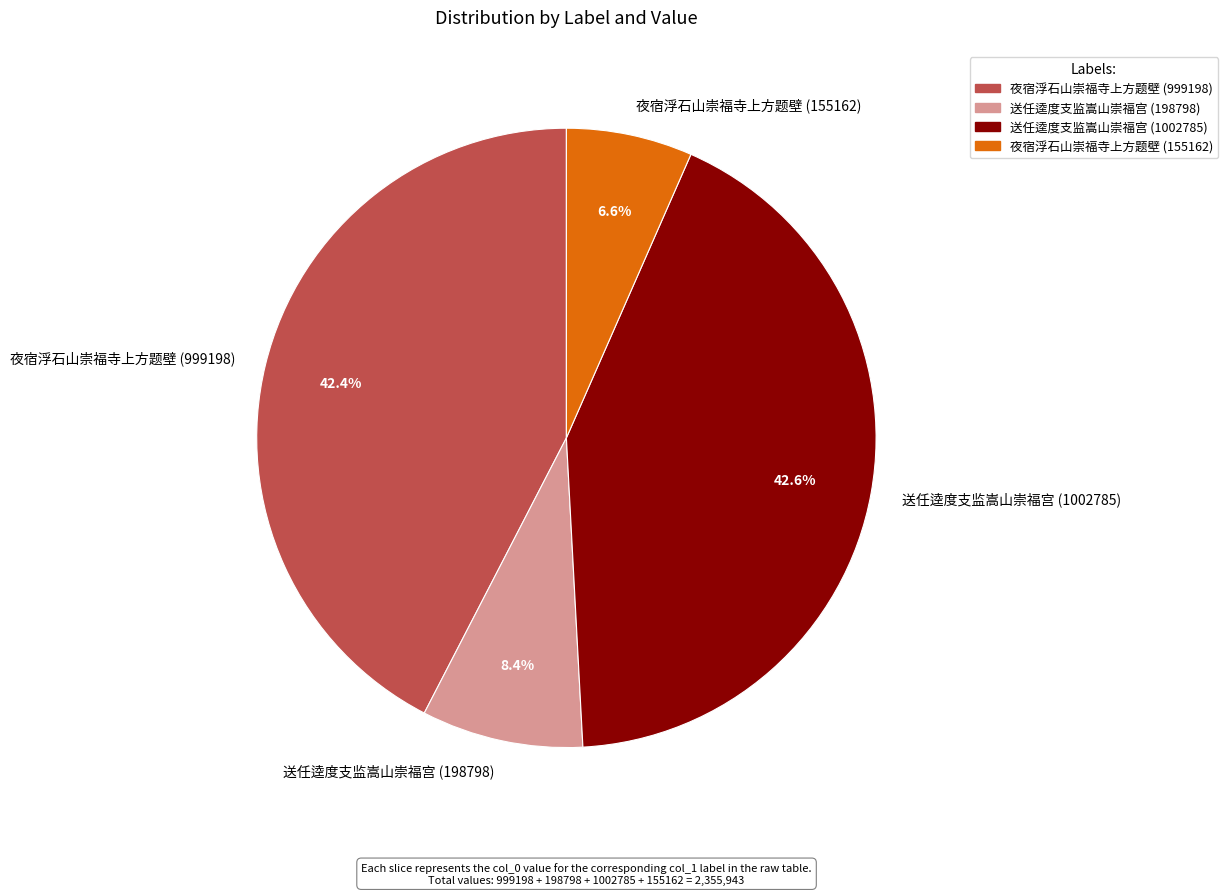

Is there a majority slice in this chart?

No